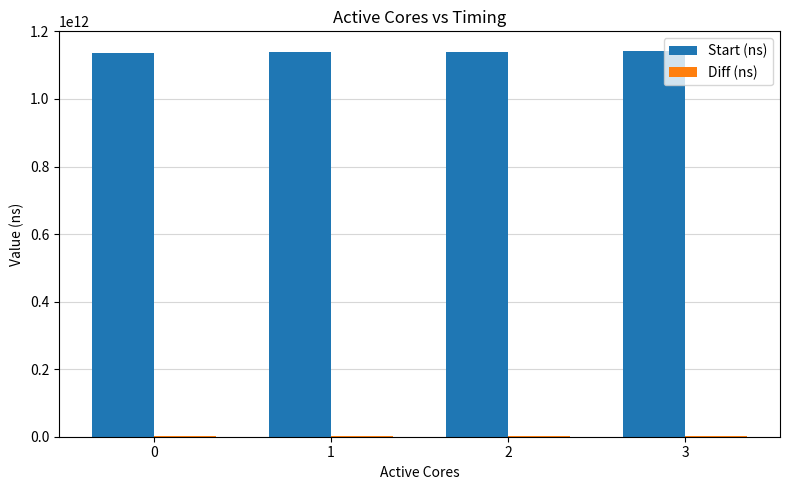

How many distinct data groups are displayed?

2